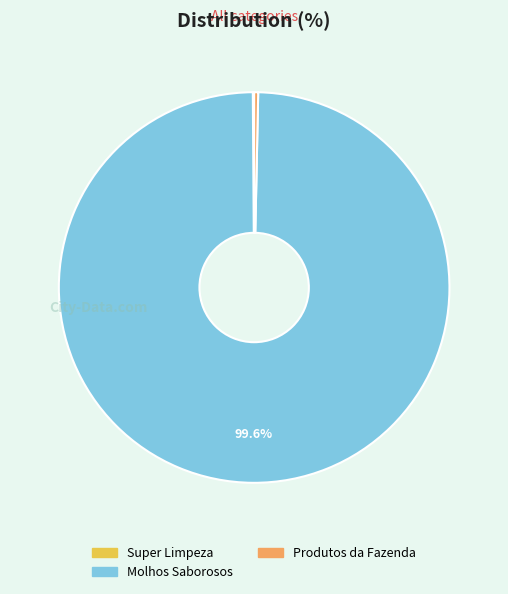

Approximately how many times larger is the value at Molhos Saborosos compared to Produtos da Fazenda?

300.7